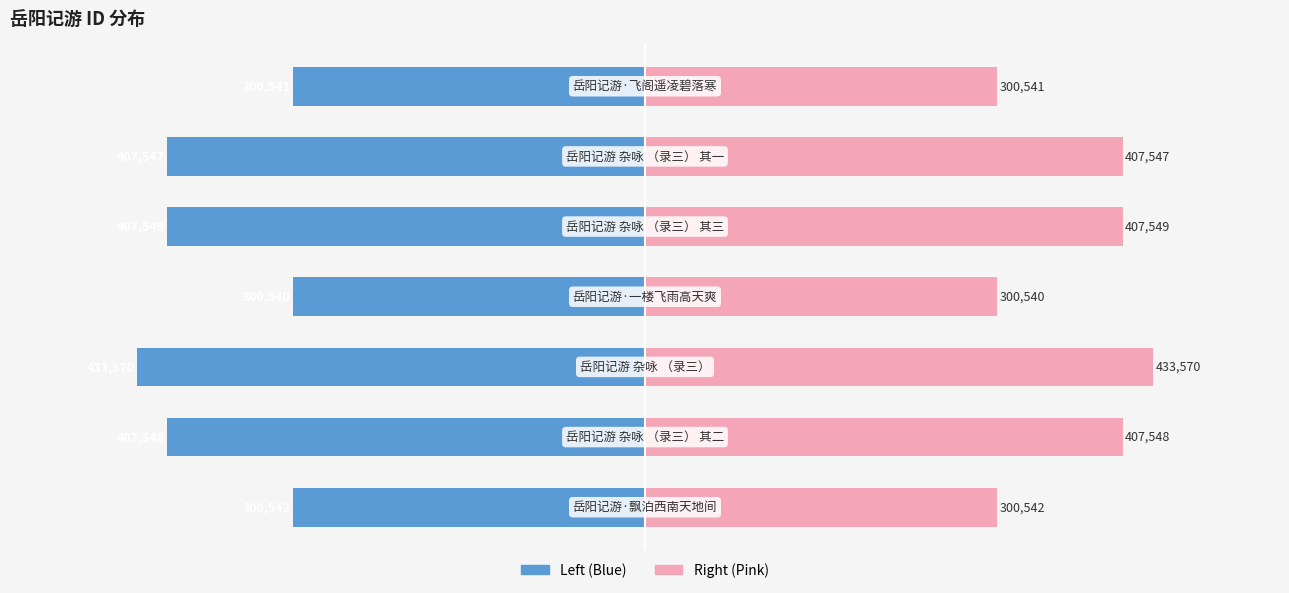

What is the difference between the maximum and minimum values in the col_0 (right) series?

133030